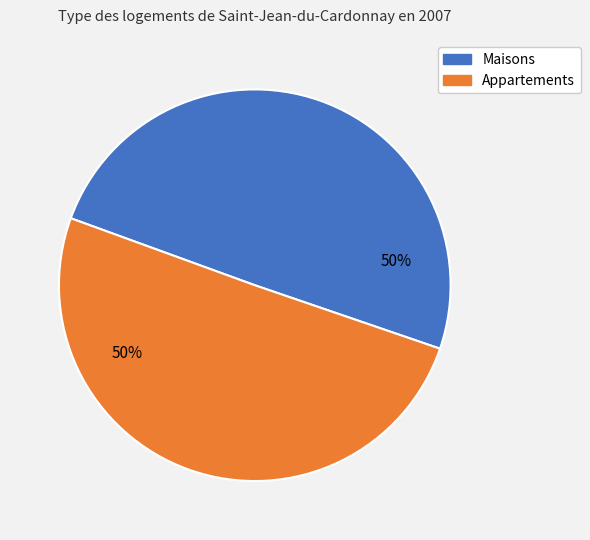

Do Appartements and Maisons together represent more than half of the pie?

Yes